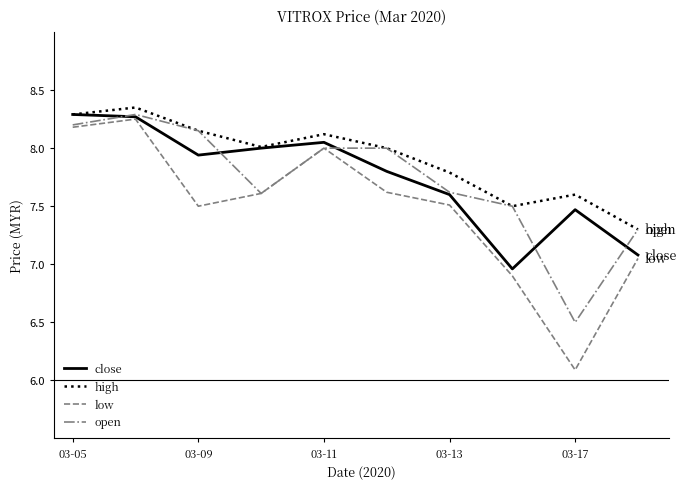

Which series has the largest total across all categories?

high